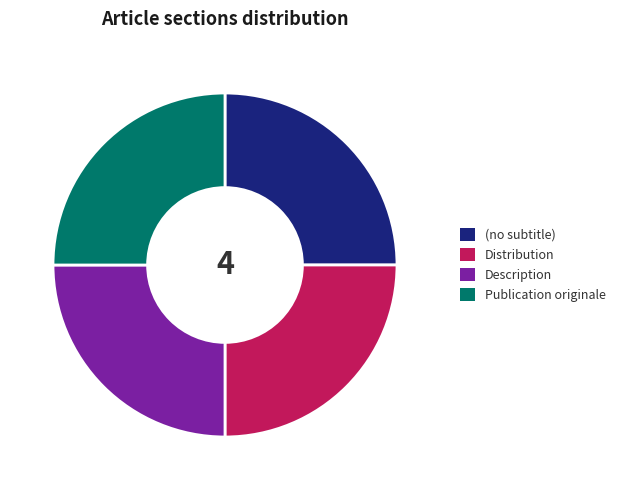

Approximately how many times larger is the value at (no subtitle) compared to Description?

1.0